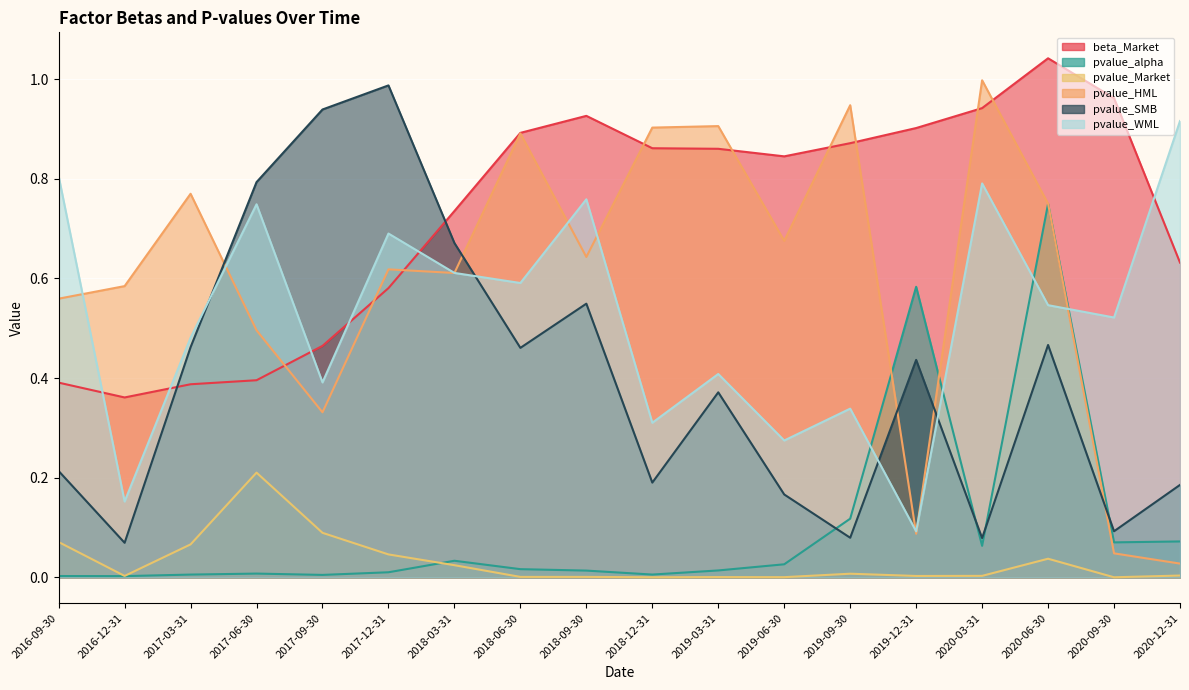

At which category does pvalue_WML reach its first local peak?

2017-06-30